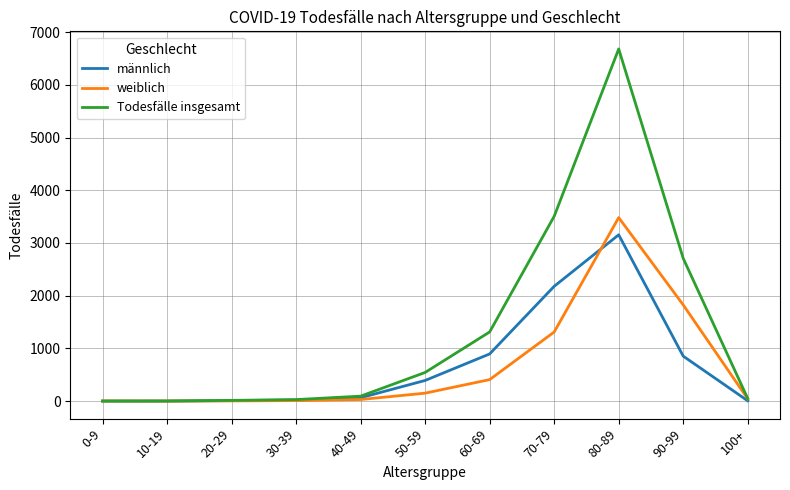

Where is männlich nearest to the value 1577?

70-79